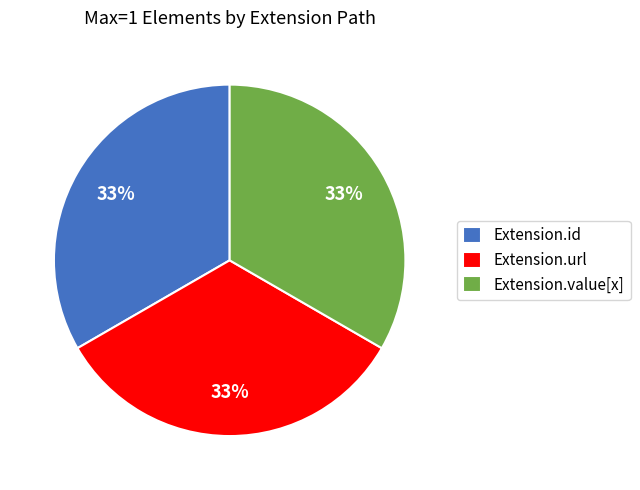

Does Extension.url account for over 50% of the chart?

No